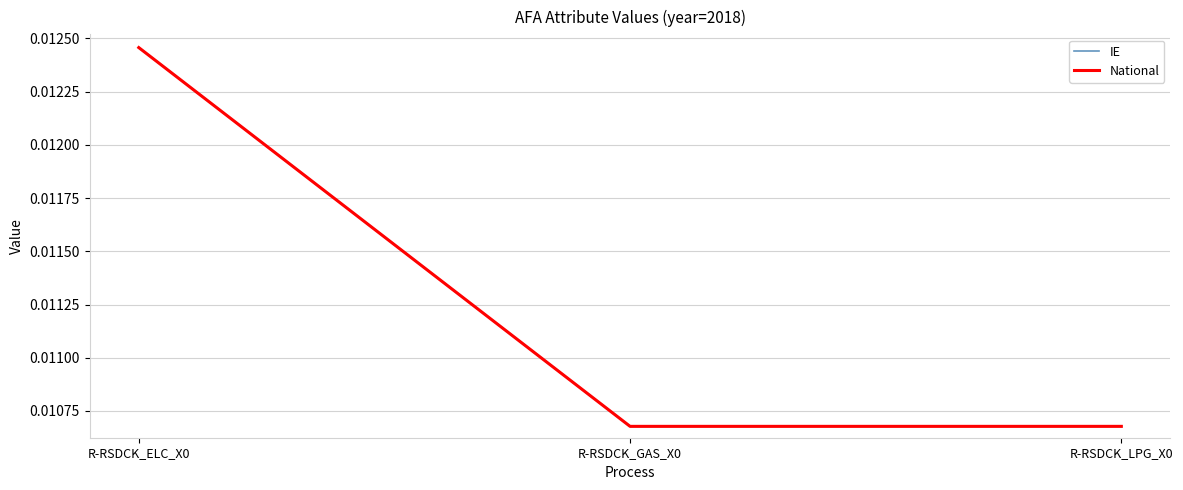

Which series changed the most between R-RSDCK_ELC_X0 and R-RSDCK_LPG_X0?

IE